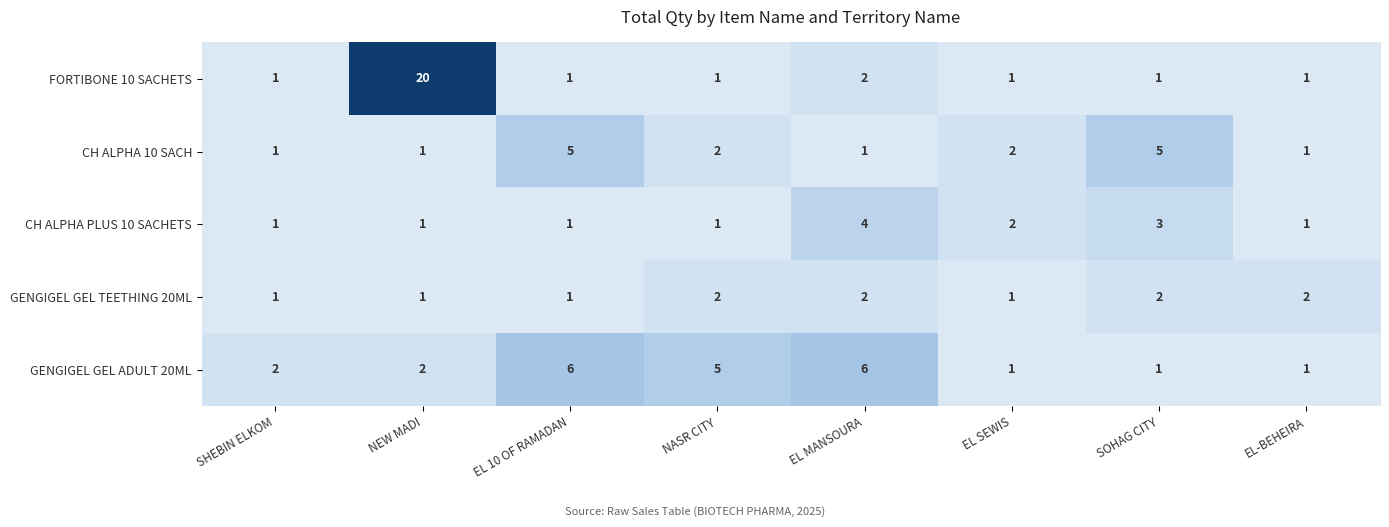

What is the sum of the GENGIGEL GEL TEETHING 20ML values at EL MANSOURA and EL-BEHEIRA?

4